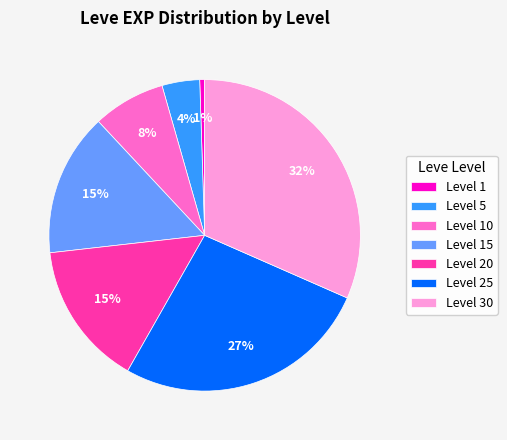

Is Level 30 the majority of the pie?

No